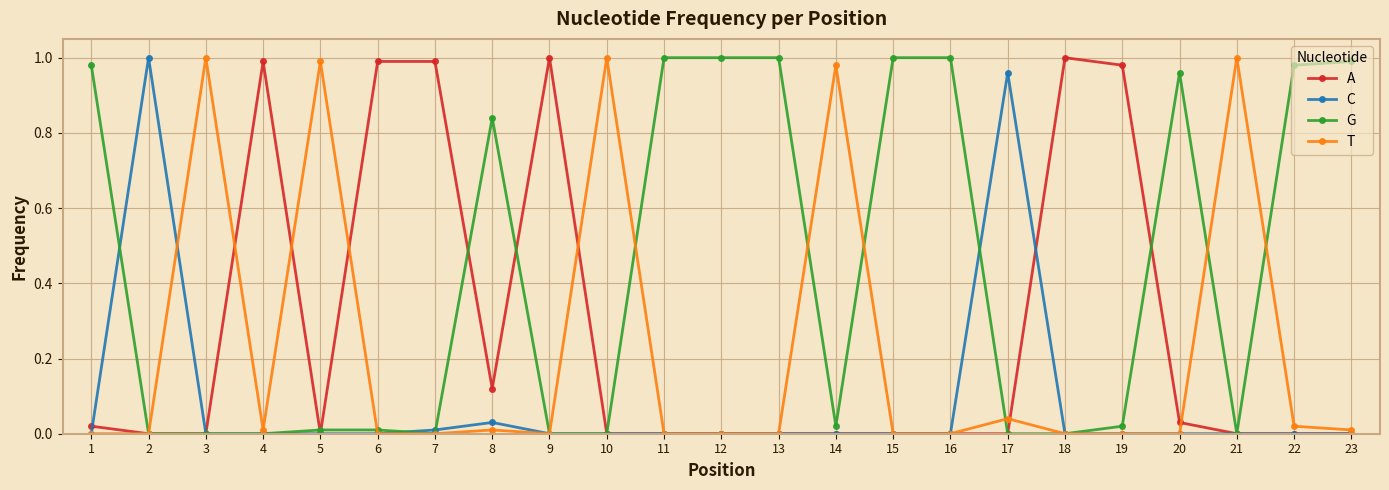

The value of G at 11 is 1.0. True or false?

True